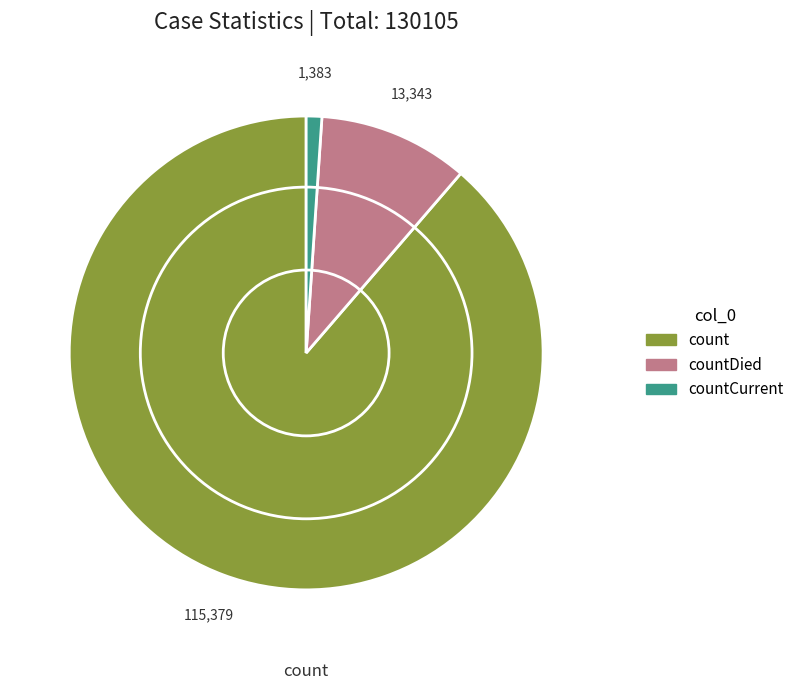

Rank the categories by value from highest to lowest.

count, countDied, countCurrent